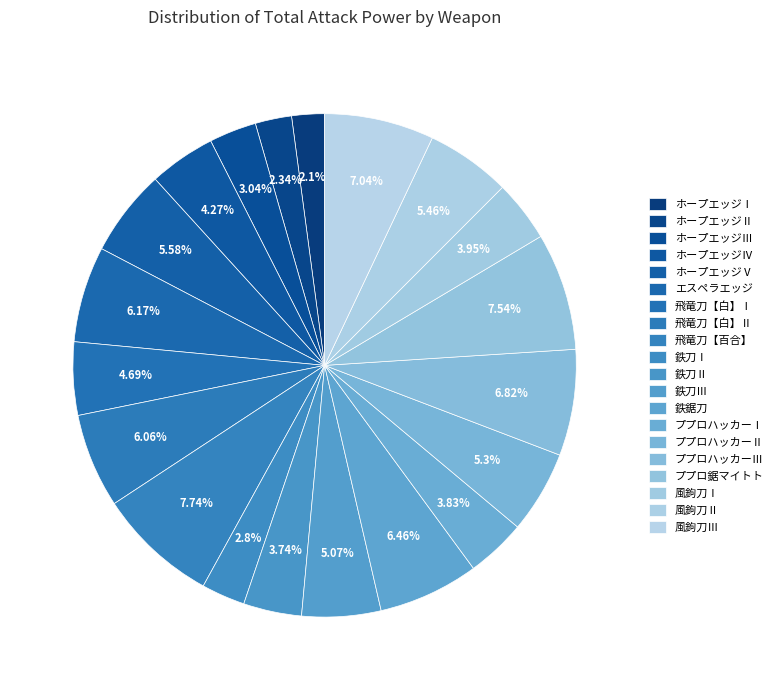

True or false: 飛竜刀【白】Ⅱ accounts for 6% of the total.

True